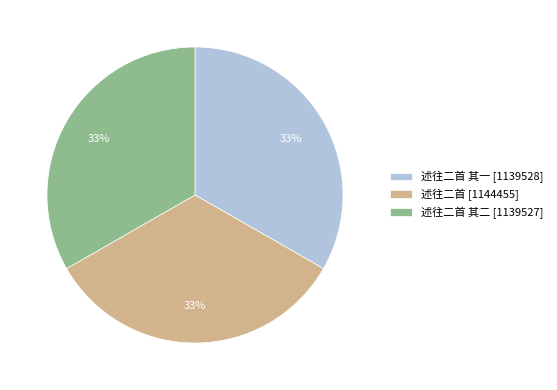

True or false: 述往二首 其一 [1139528] accounts for 26% of the total.

False